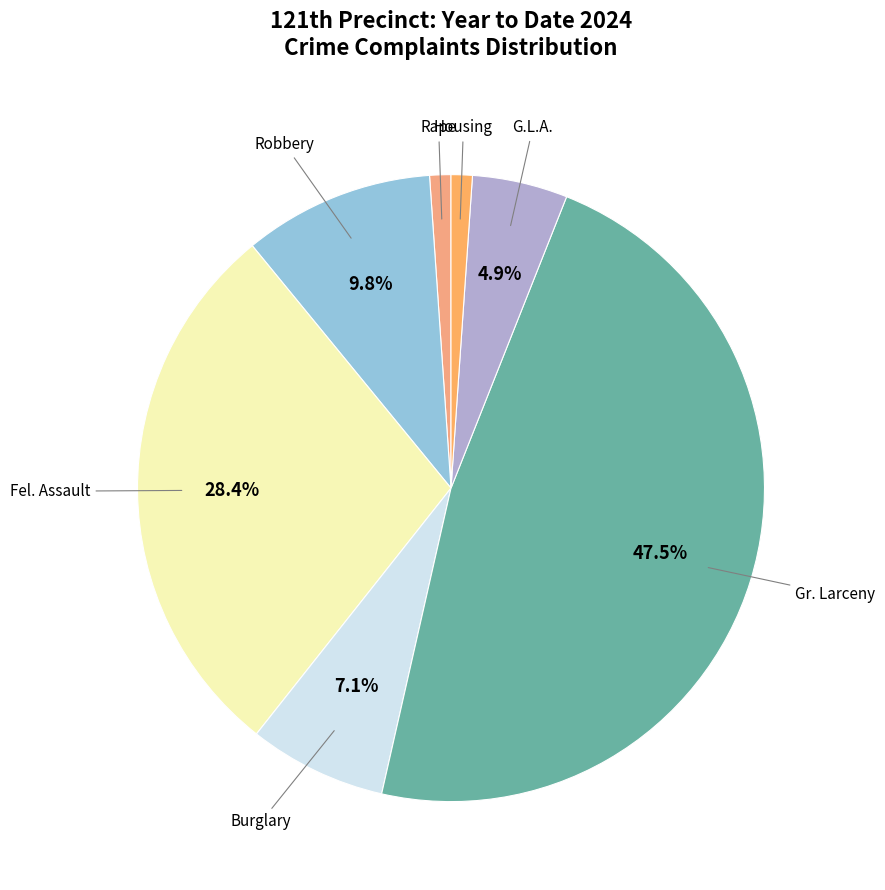

Does Fel. Assault represent more than half of the total?

No